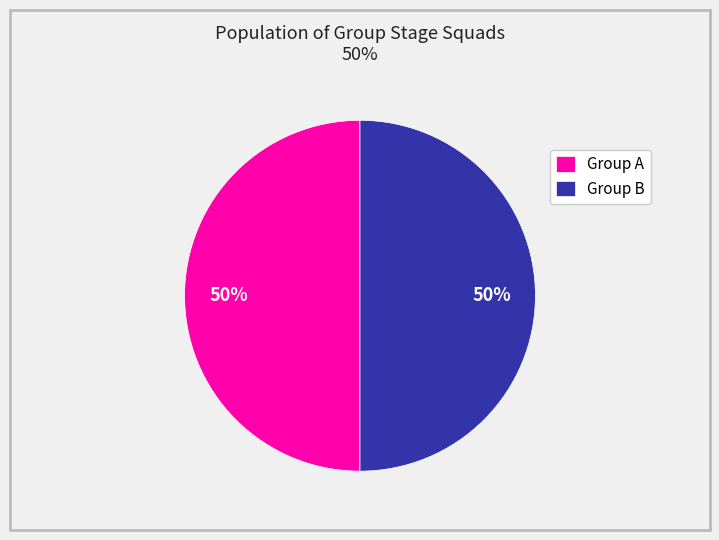

The Group B slice represents 56% of the pie. True or false?

False